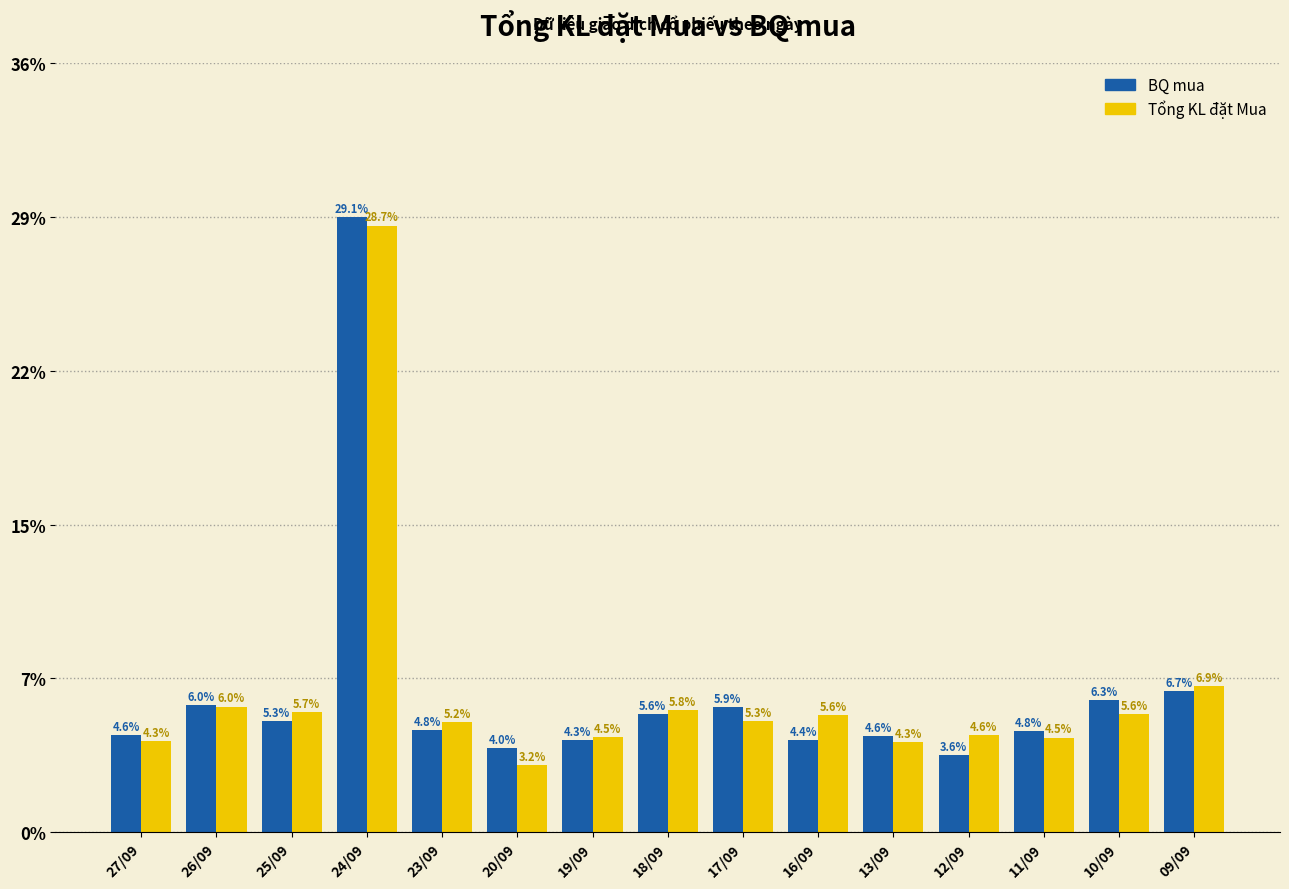

What is the label of the 1st bar from the left?

27/09